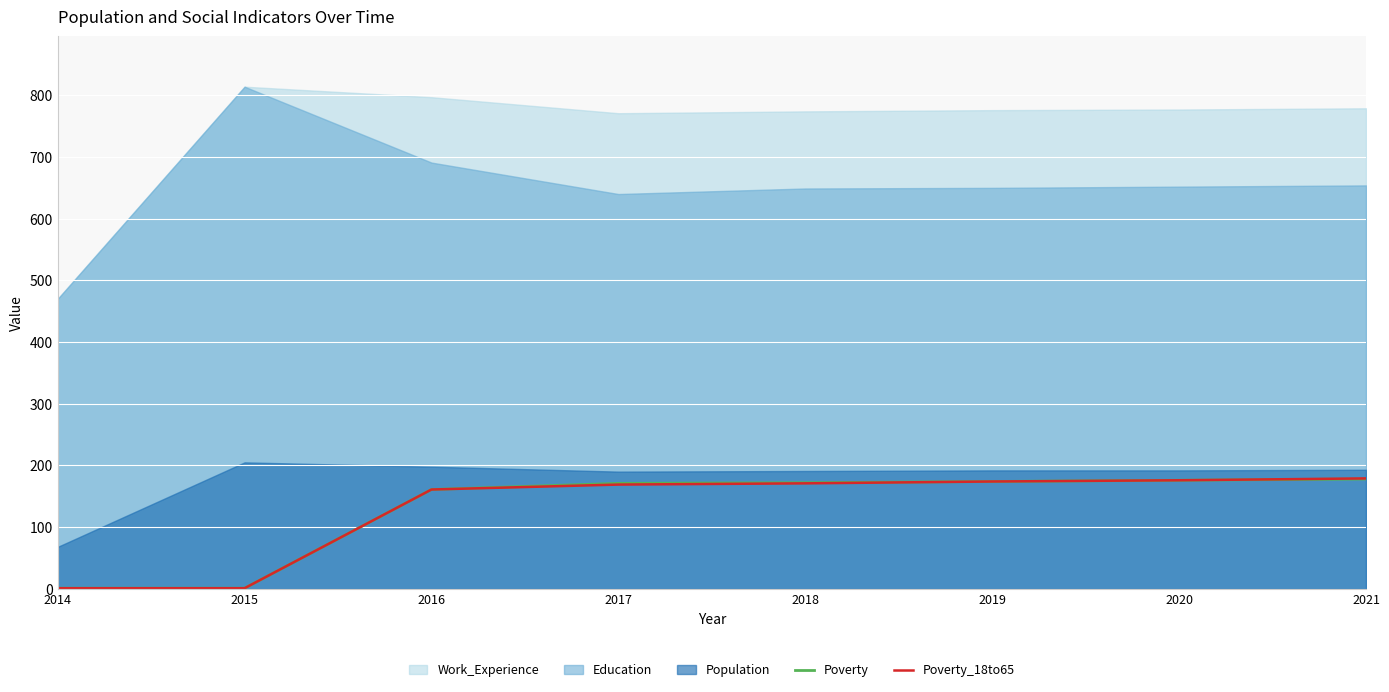

At which category is the sum across all series the highest?

2021